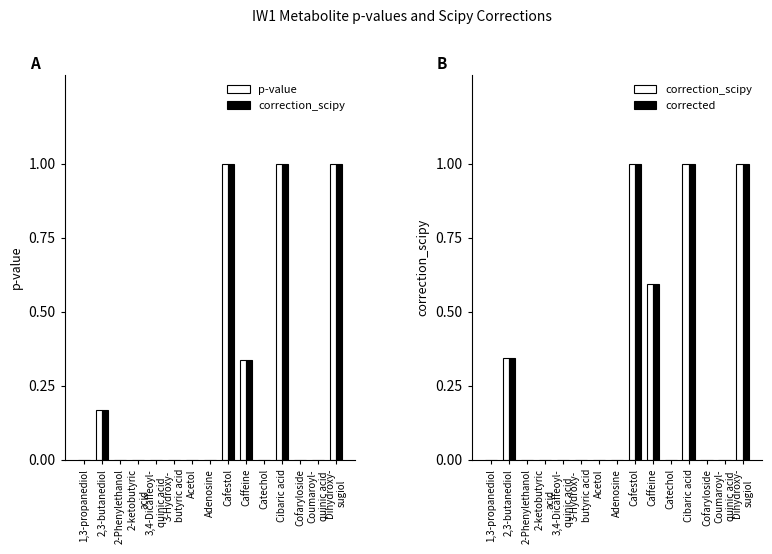

What are all the series names shown in the legend?

p-value, correction_scipy, corrected